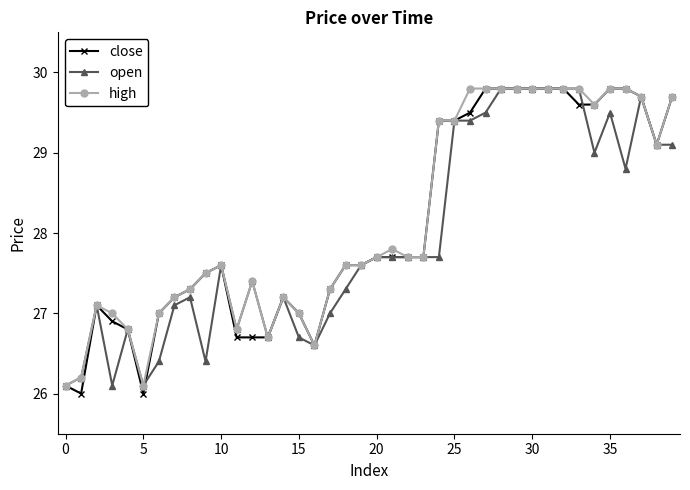

What is the maximum value for high?

29.8